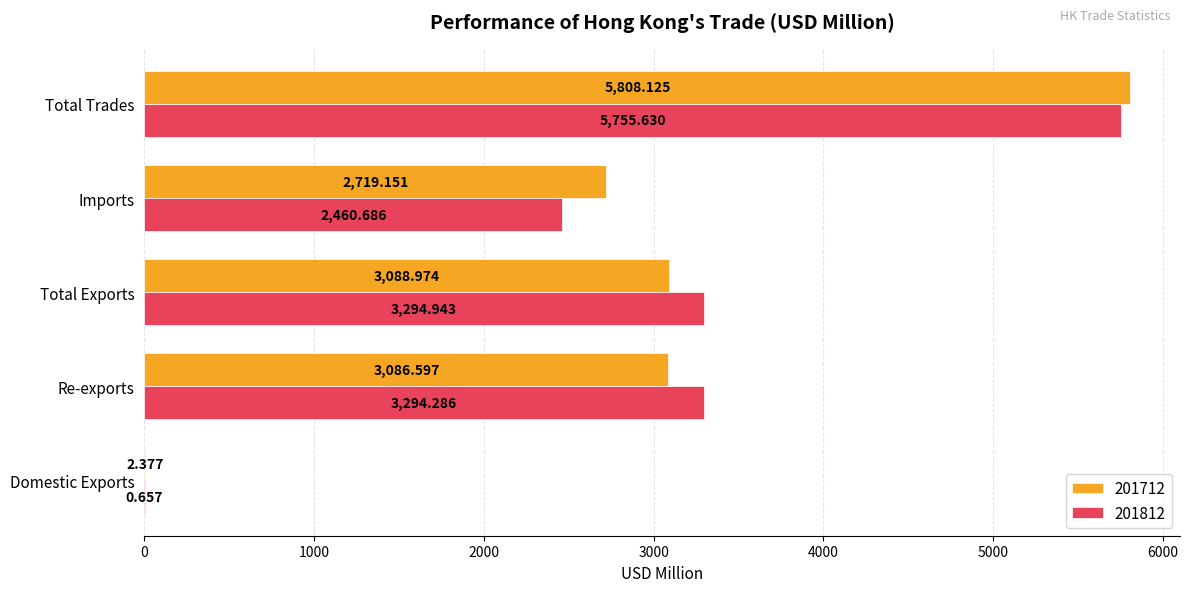

At which category is the sum across all series the highest?

Total Trades